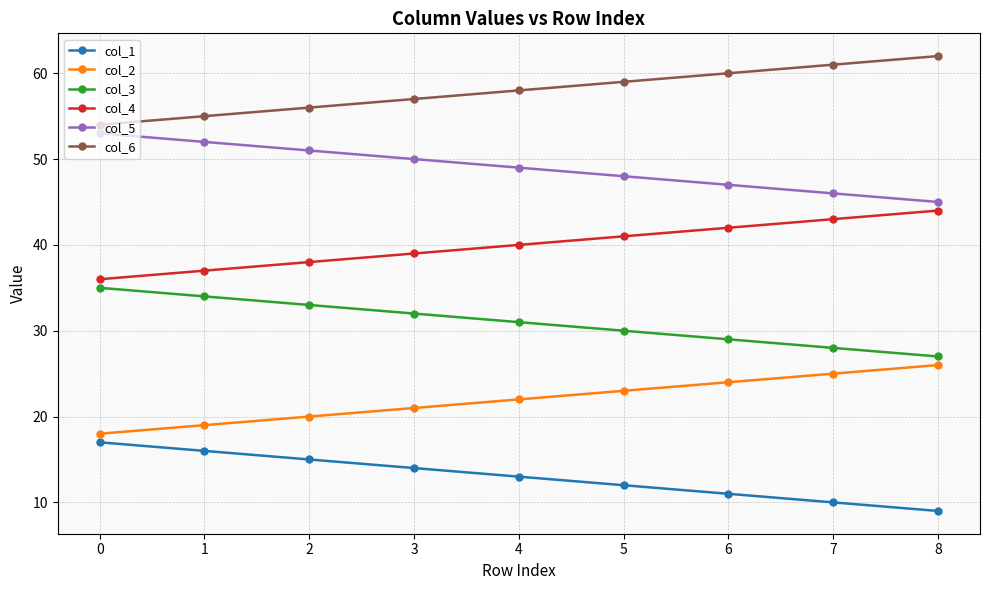

Rank the series at 4 from lowest to highest value.

col_1, col_2, col_3, col_4, col_5, col_6